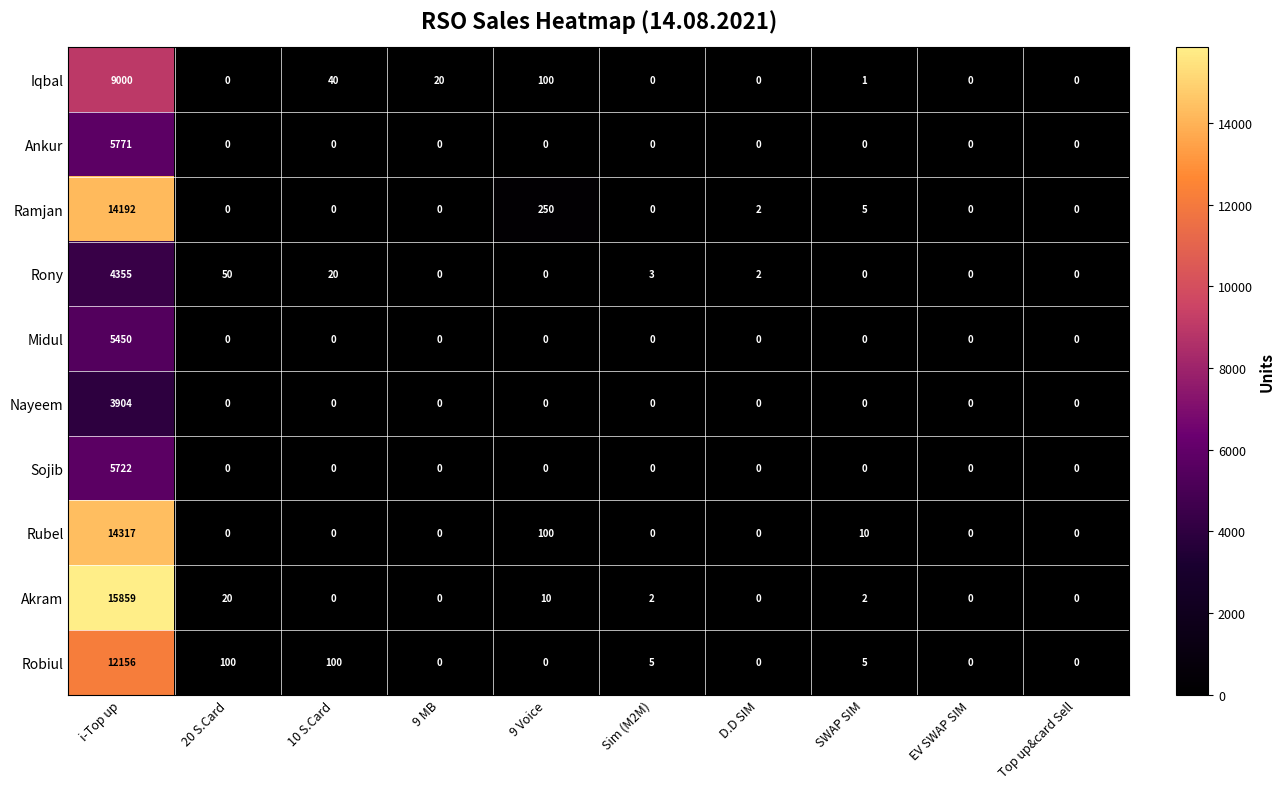

Rank the series by their maximum value, from highest to lowest.

Akram, Rubel, Ramjan, Robiul, Iqbal, Ankur, Sojib, Midul, Rony, Nayeem